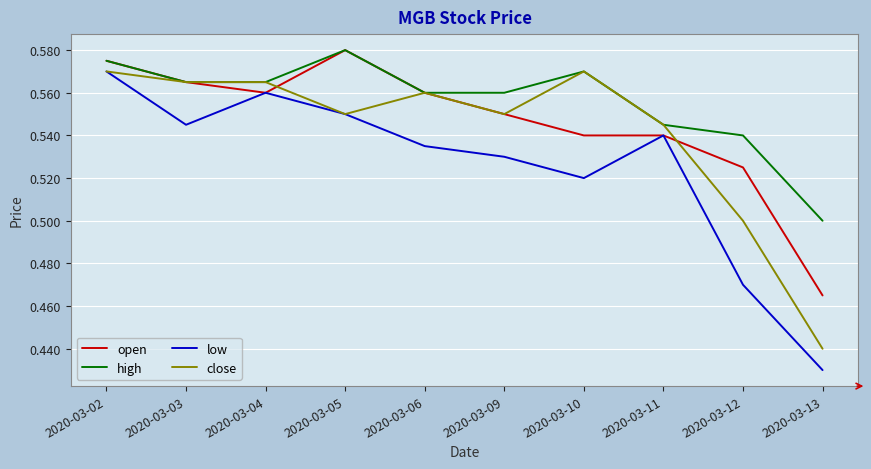

True or false: high and low cross at least once.

False